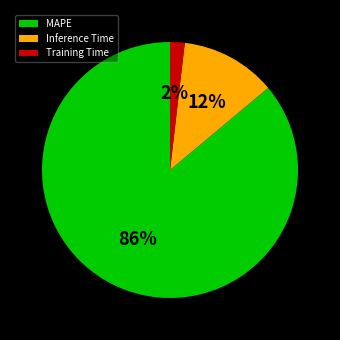

To the nearest percent, what is the difference between the Inference Time and Training Time slice percentages?

10%